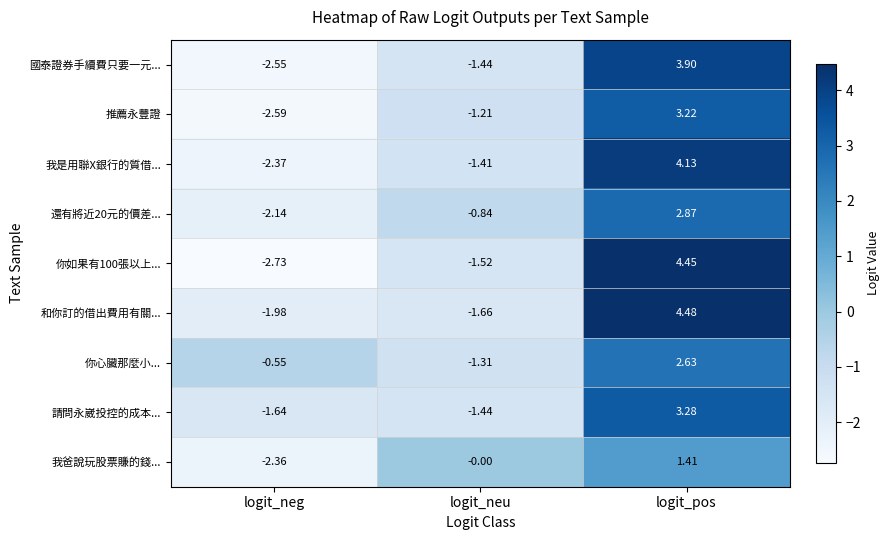

Which category has the lowest value in the 我是用聯X銀行的質借... series?

logit_neg